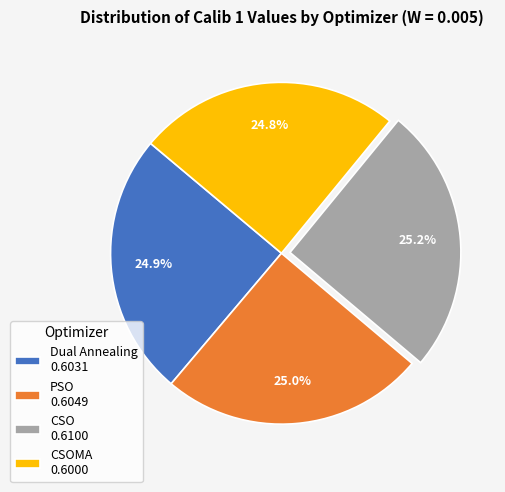

To the nearest percent, what is the average slice percentage?

25%